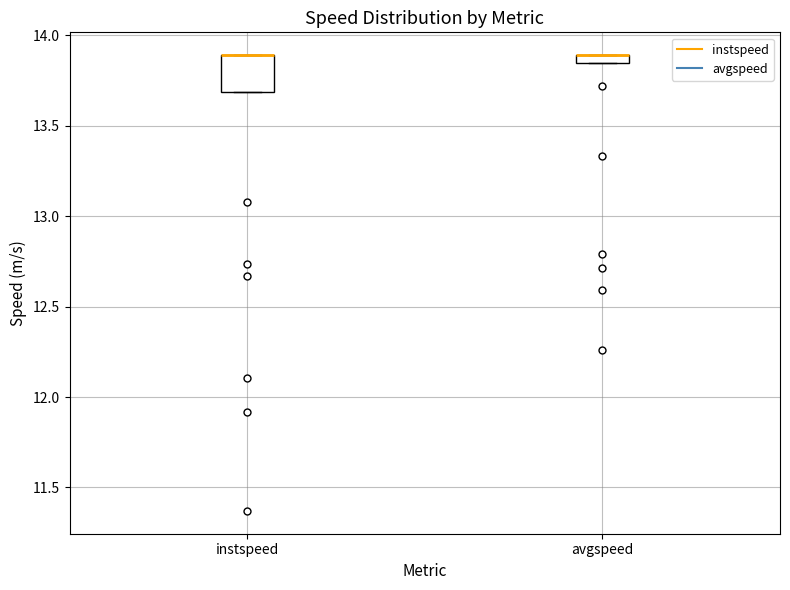

Which box is the tallest, from its lower edge to its upper edge?

instspeed